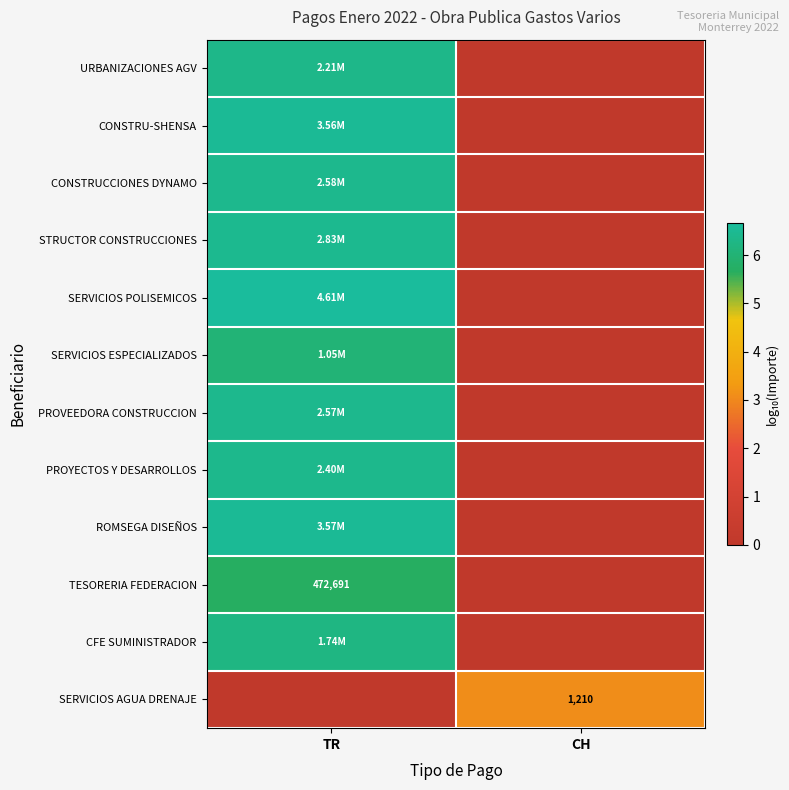

Is it true that SERVICIOS ESPECIALIZADOS equals 3.7 at CH?

False